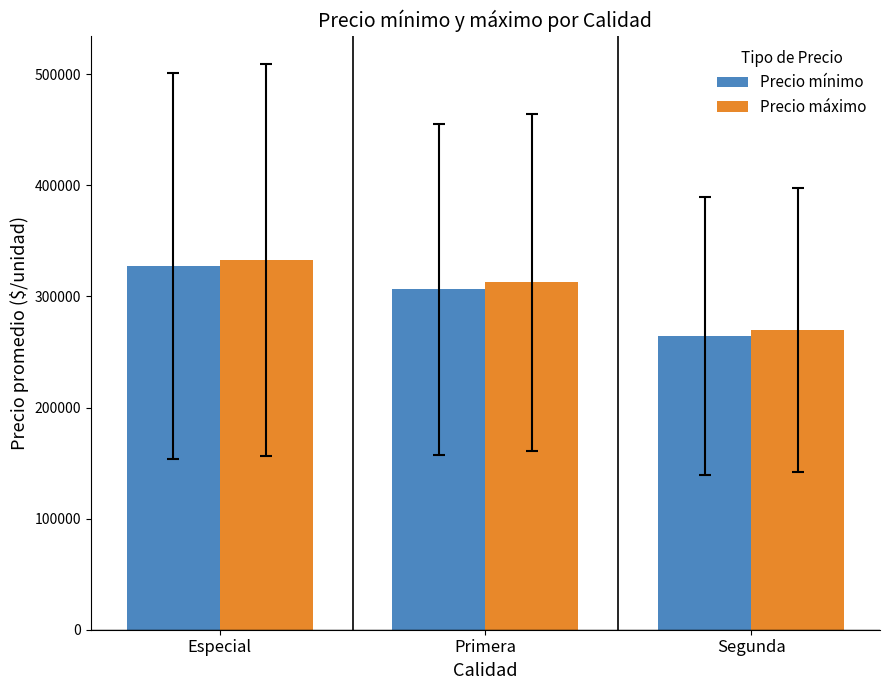

What is the difference between the maximum and minimum values in the Precio máximo series?

63027.8